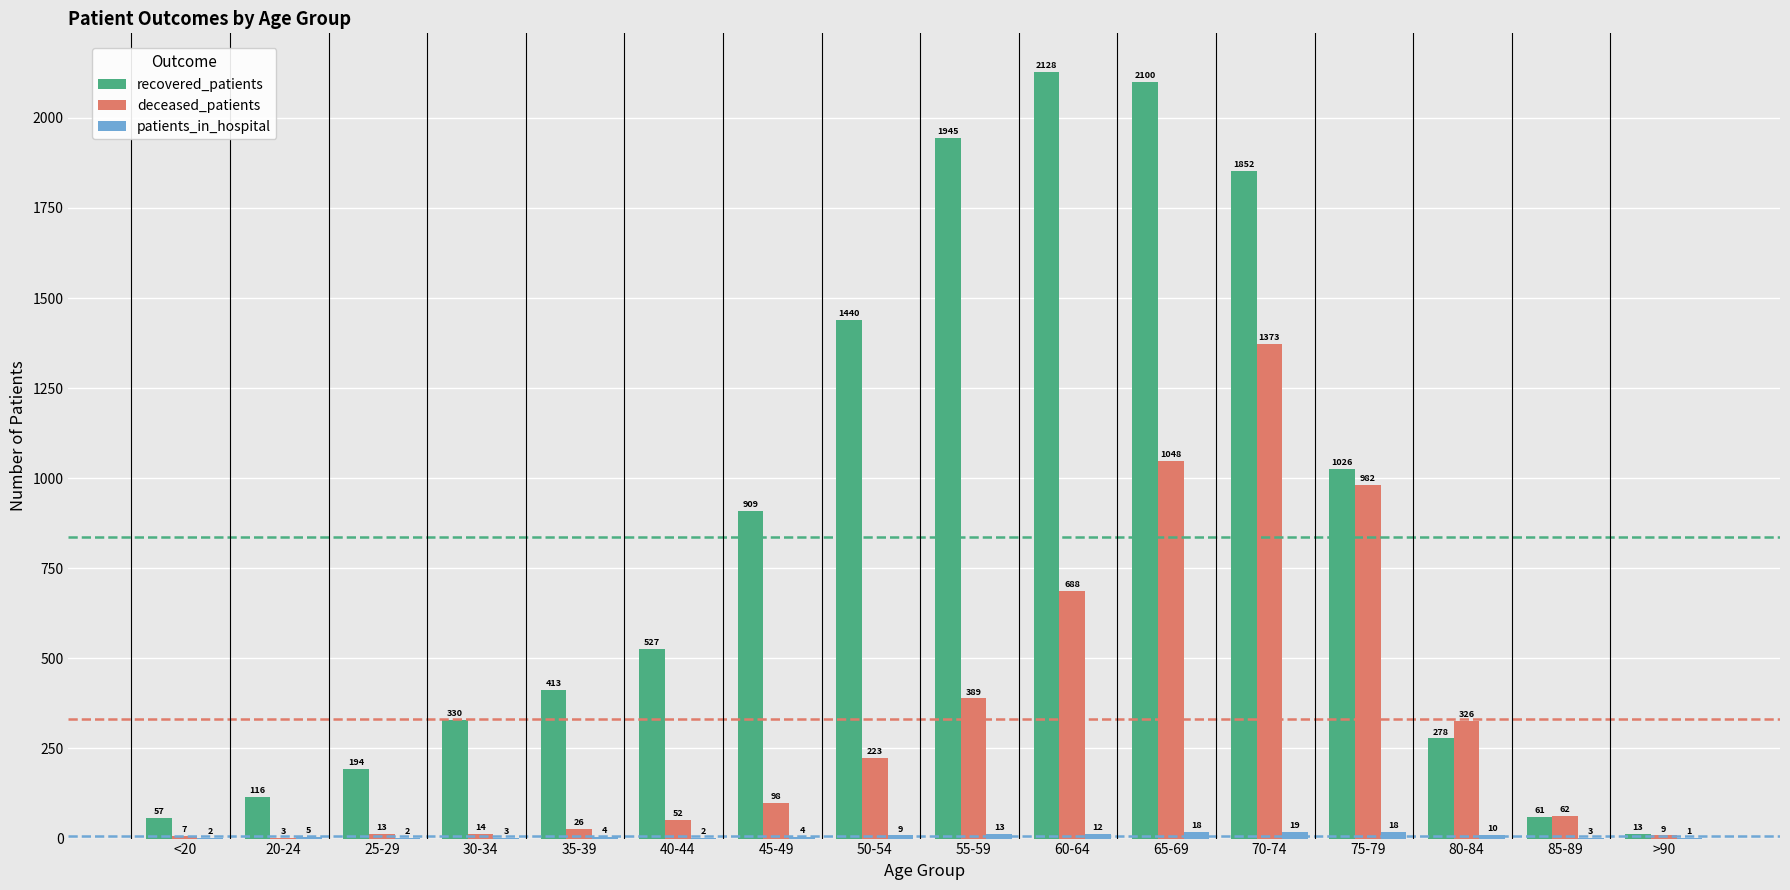

Which series has the largest range (max minus min)?

recovered_patients